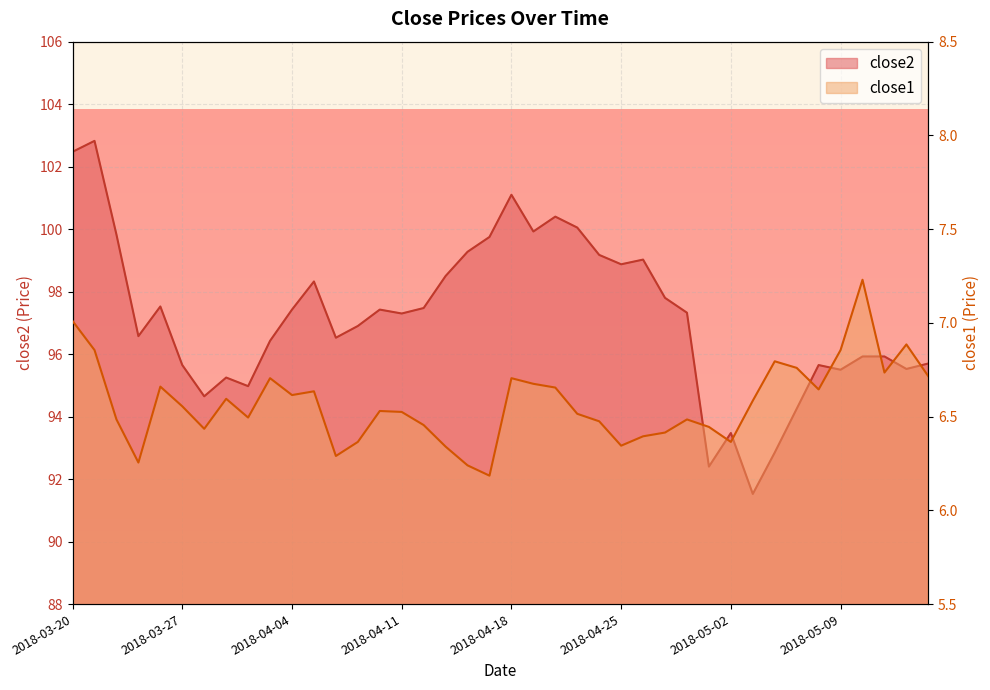

How many series are shown in this chart?

2